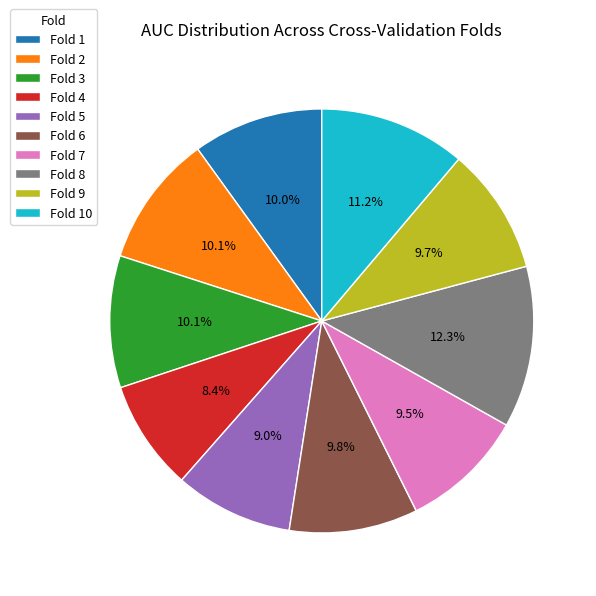

Is the sum of Fold 5 and Fold 8 greater than half?

No